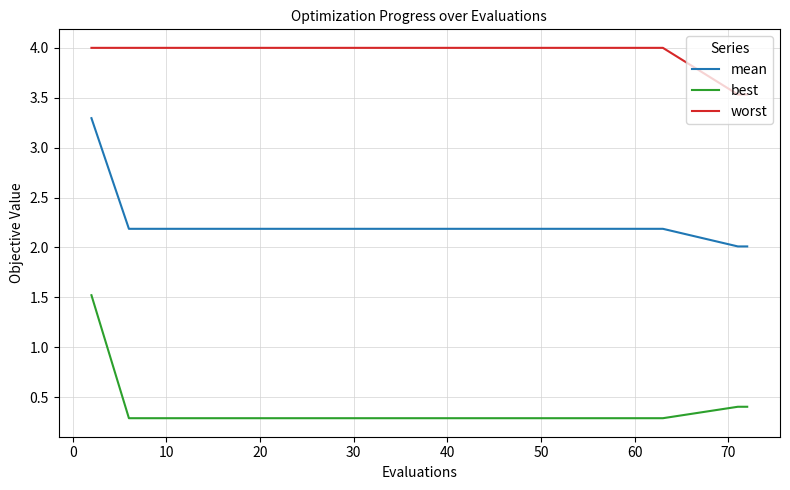

What is the lowest value of the mean series?

2.0